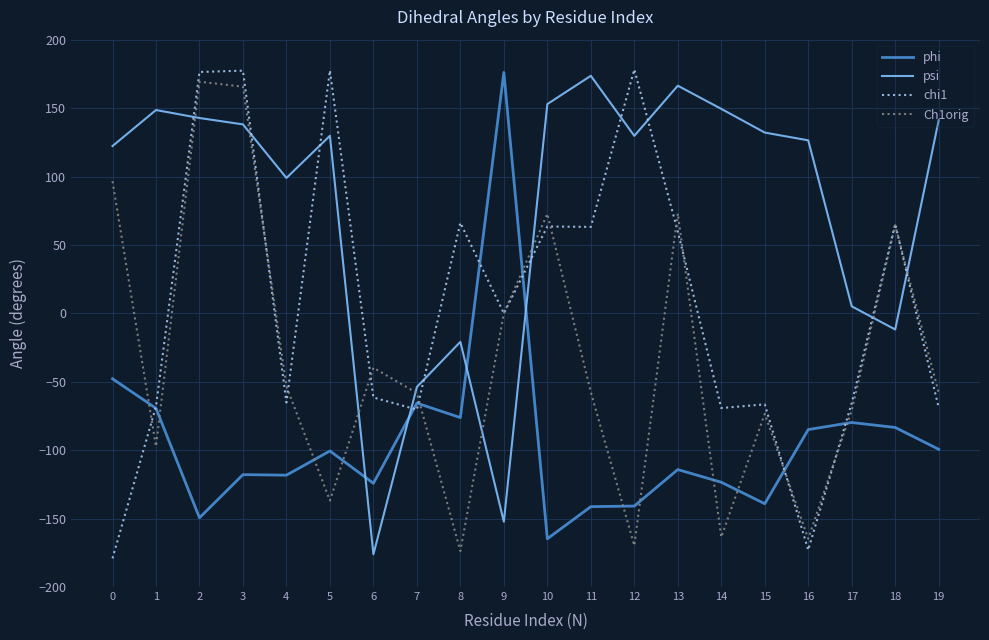

What is the difference between the highest and lowest values at 16?

299.3